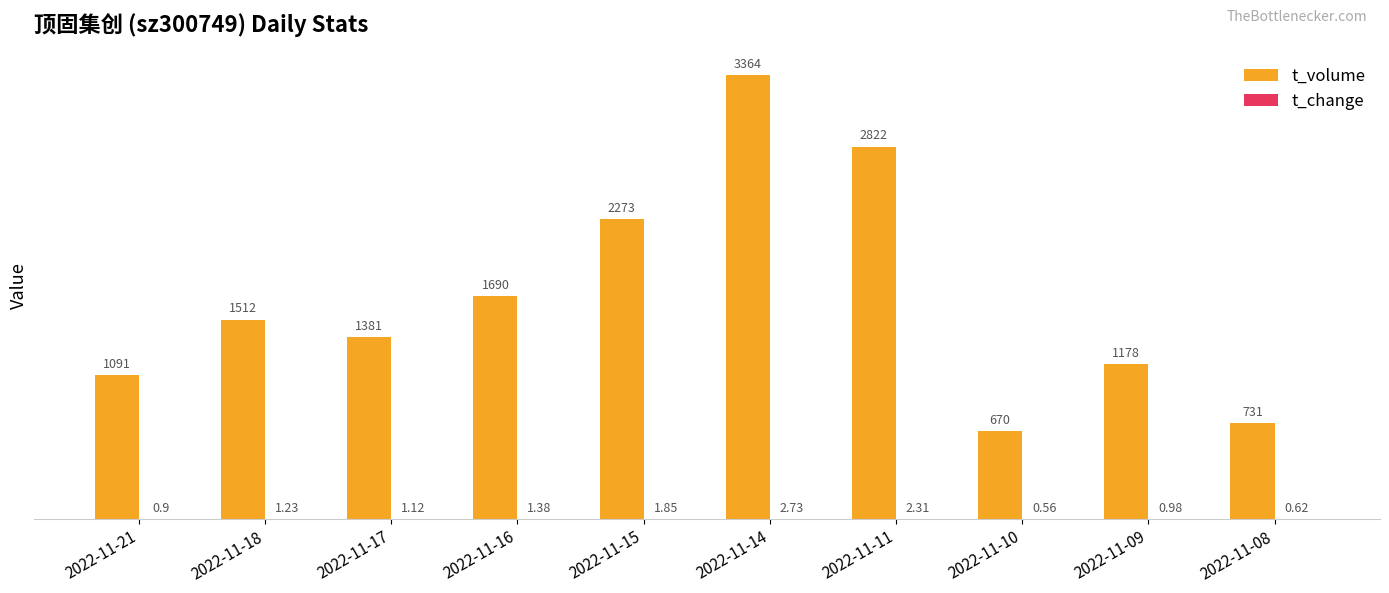

Count the number of categories in the chart.

10